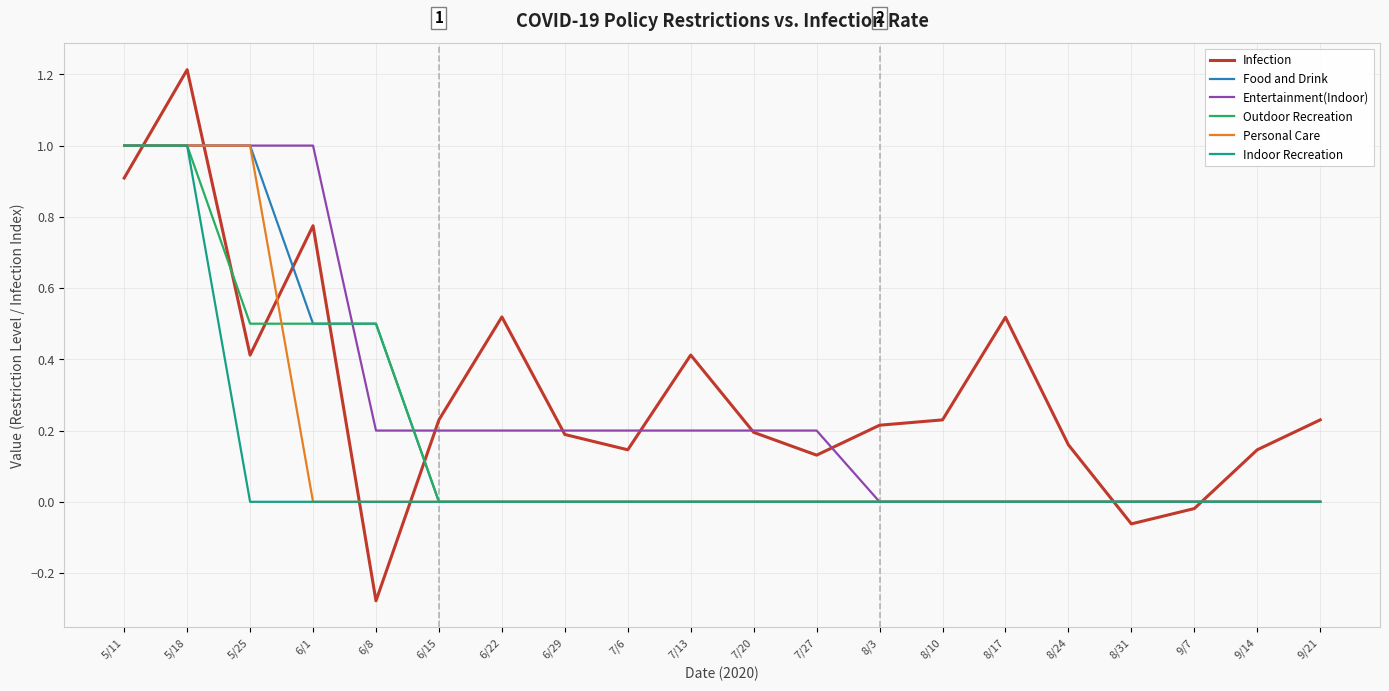

Which series has the largest range (max minus min)?

Infection